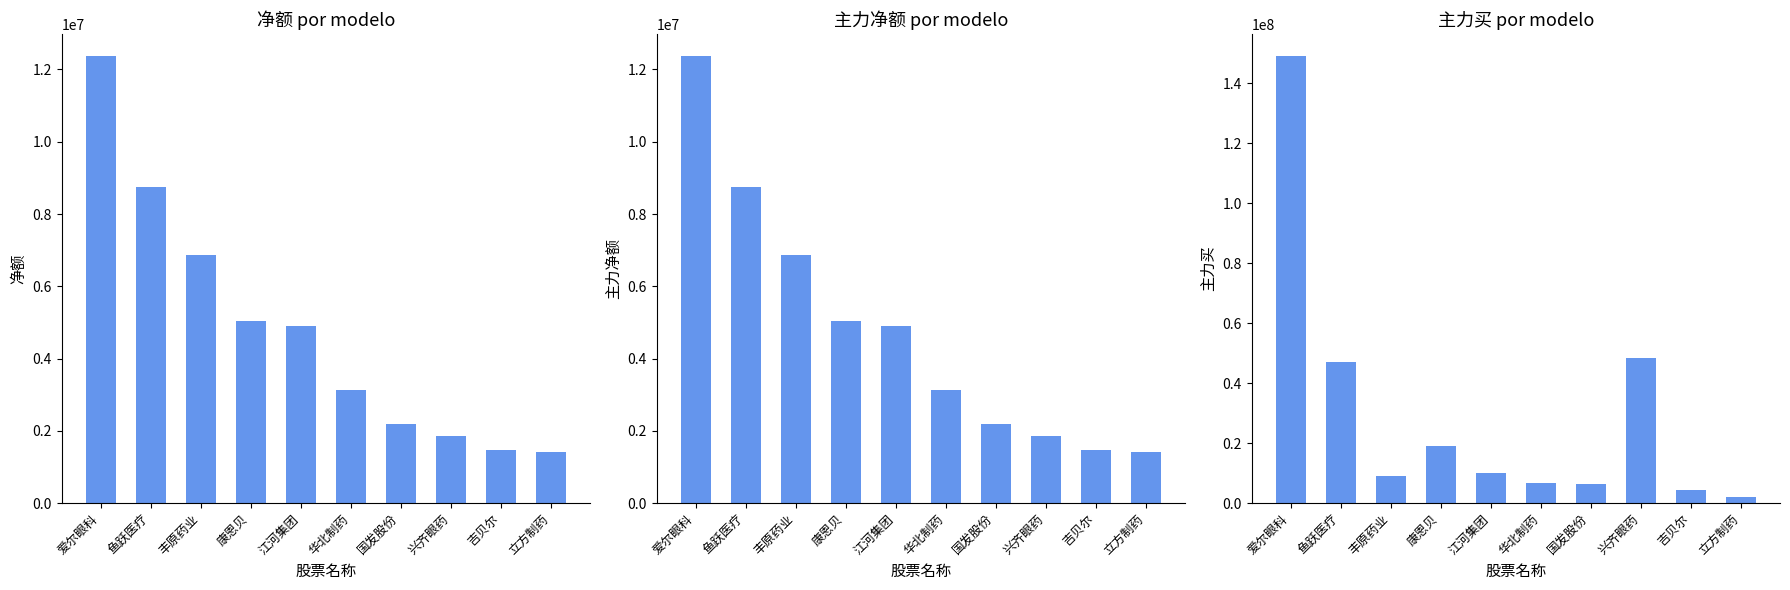

What is the maximum value shown in the chart?

148916724